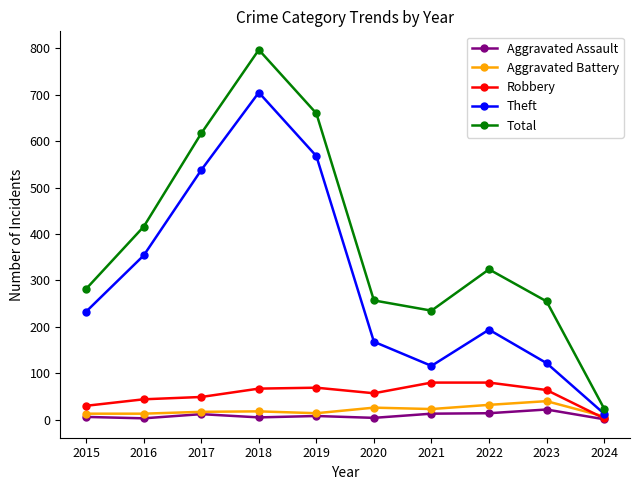

Rank the series by their maximum value, from highest to lowest.

Total, Theft, Robbery, Aggravated Battery, Aggravated Assault